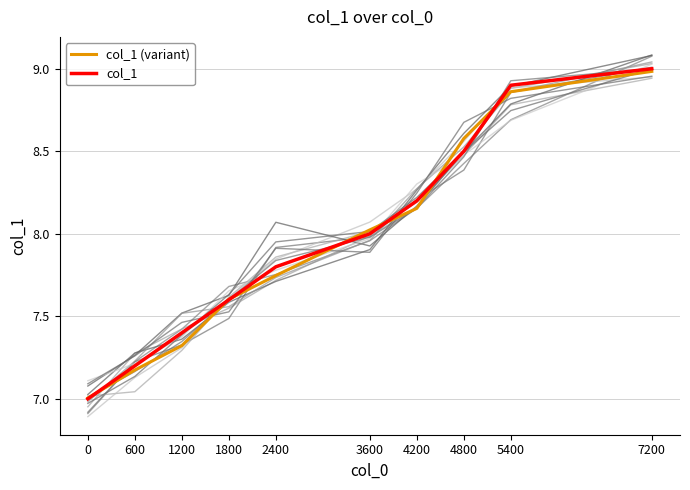

Reading left to right, transcribe all the data shown in this chart.

col_1 (variant): 0=7.0	600=7.2	1200=7.3	1800=7.6	2400=7.7	3600=8.0	4200=8.2	4800=8.6	5400=8.9	7200=9.0
col_1: 0=7.0	600=7.2	1200=7.4	1800=7.6	2400=7.8	3600=8.0	4200=8.2	4800=8.5	5400=8.9	7200=9.0